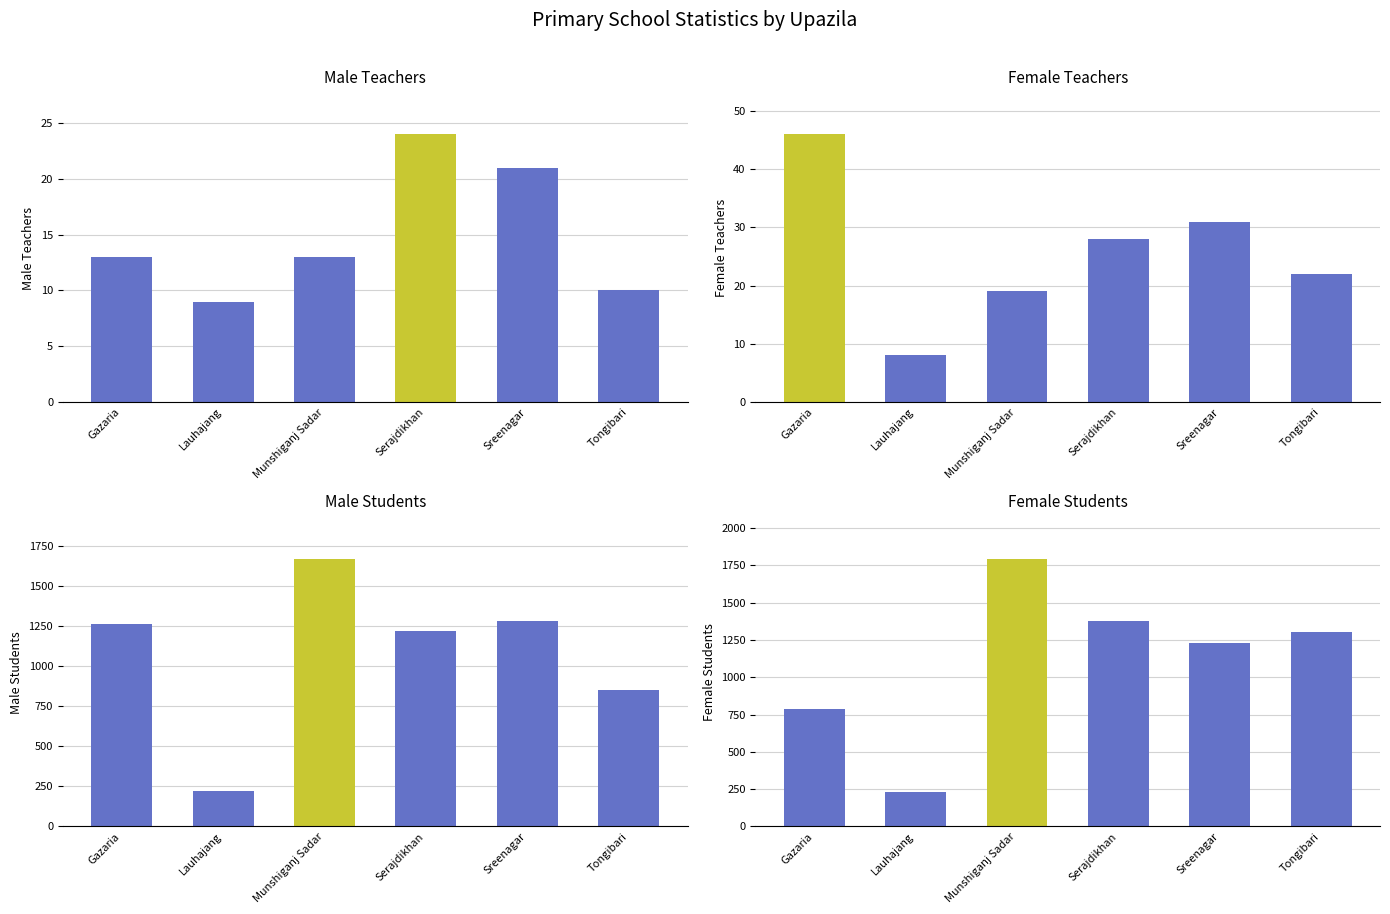

List the series in order of their peak value, lowest first.

Male Teachers, Female Teachers, Male Students, Female Students